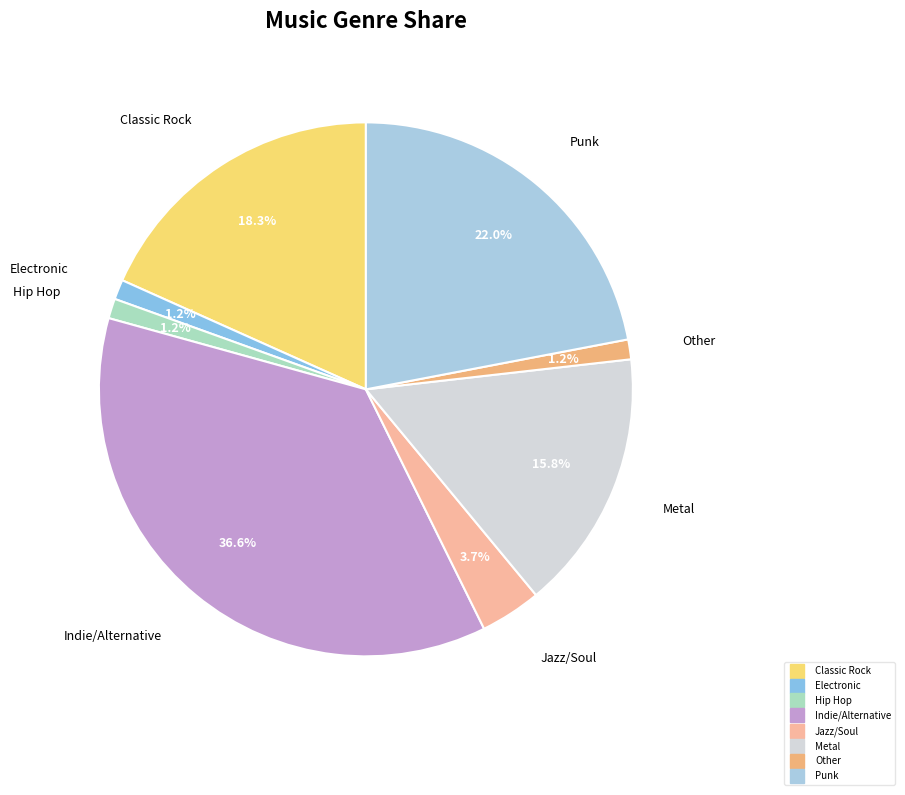

Combined, what portion of the pie is Jazz/Soul and Punk?

25.7%